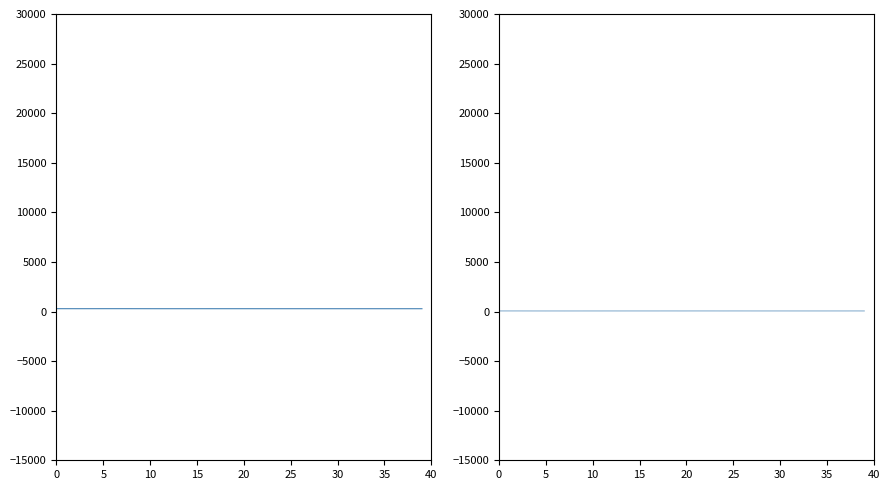

At which label is Mag_x closest to 56?

37